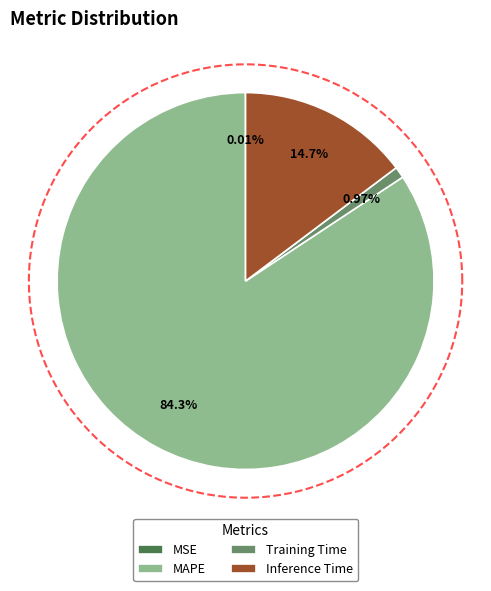

The MSE slice represents 0% of the pie. True or false?

True